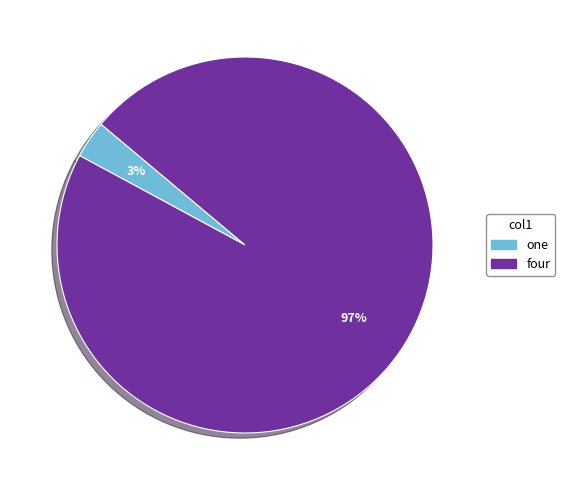

To the nearest percent, what portion does one represent?

3%